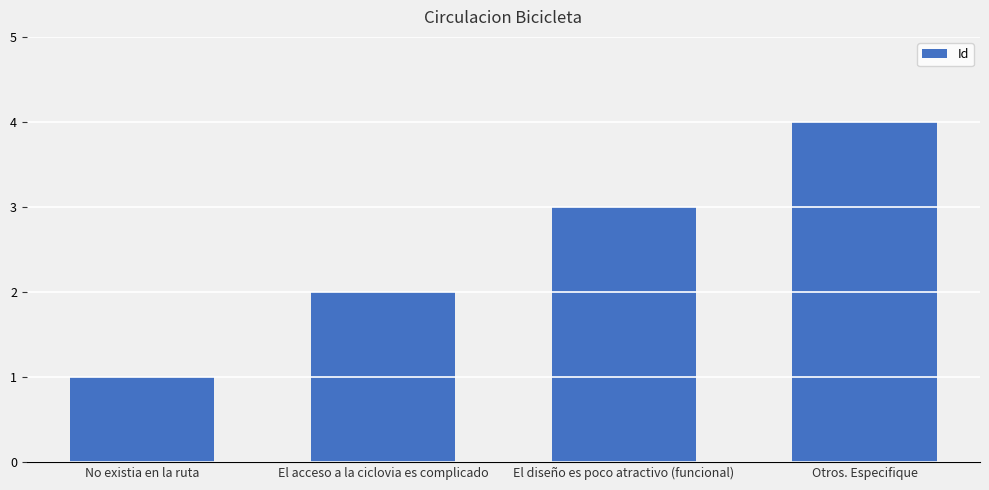

What is the maximum value shown in the chart?

4